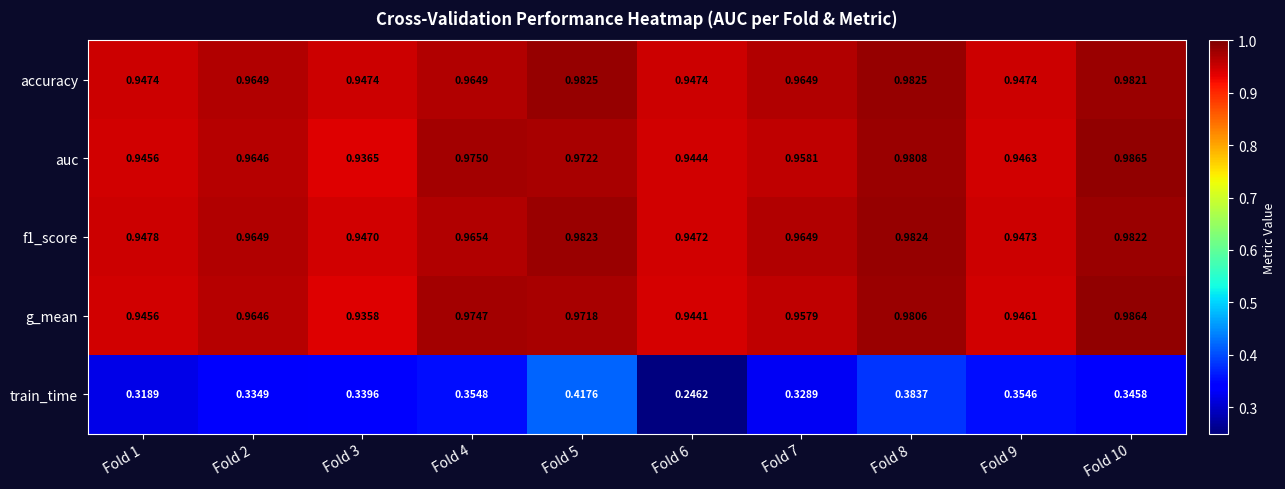

Which series has the widest spread of values?

train_time